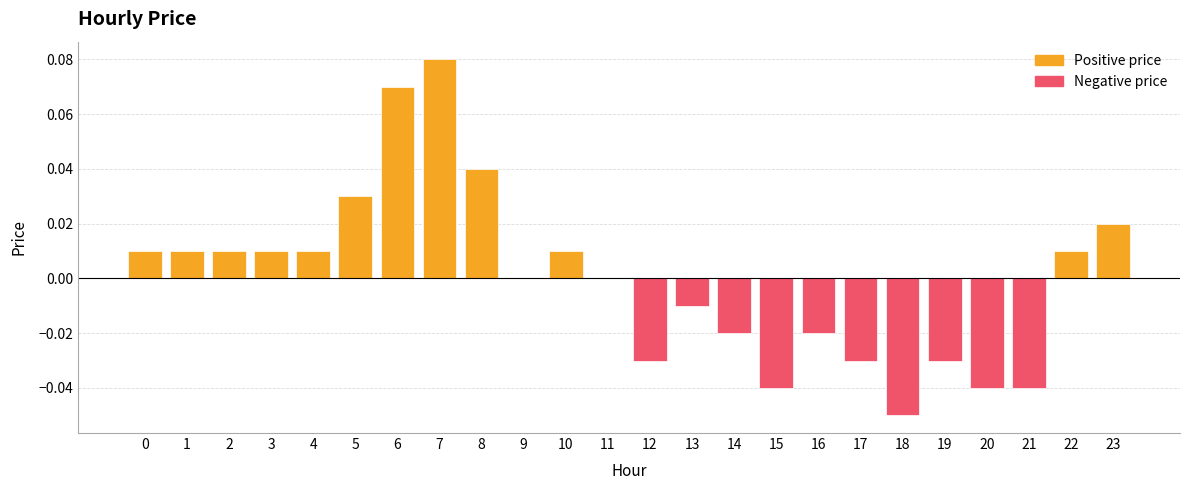

Reading left to right, transcribe all the data shown in this chart.

0.0	0.0	0.0	0.0	0.0	0.0	0.1	0.1	0.0	0.0	0.0	0.0	-0.0	-0.0	-0.0	-0.0	-0.0	-0.0	-0.1	-0.0	-0.0	-0.0	0.0	0.0